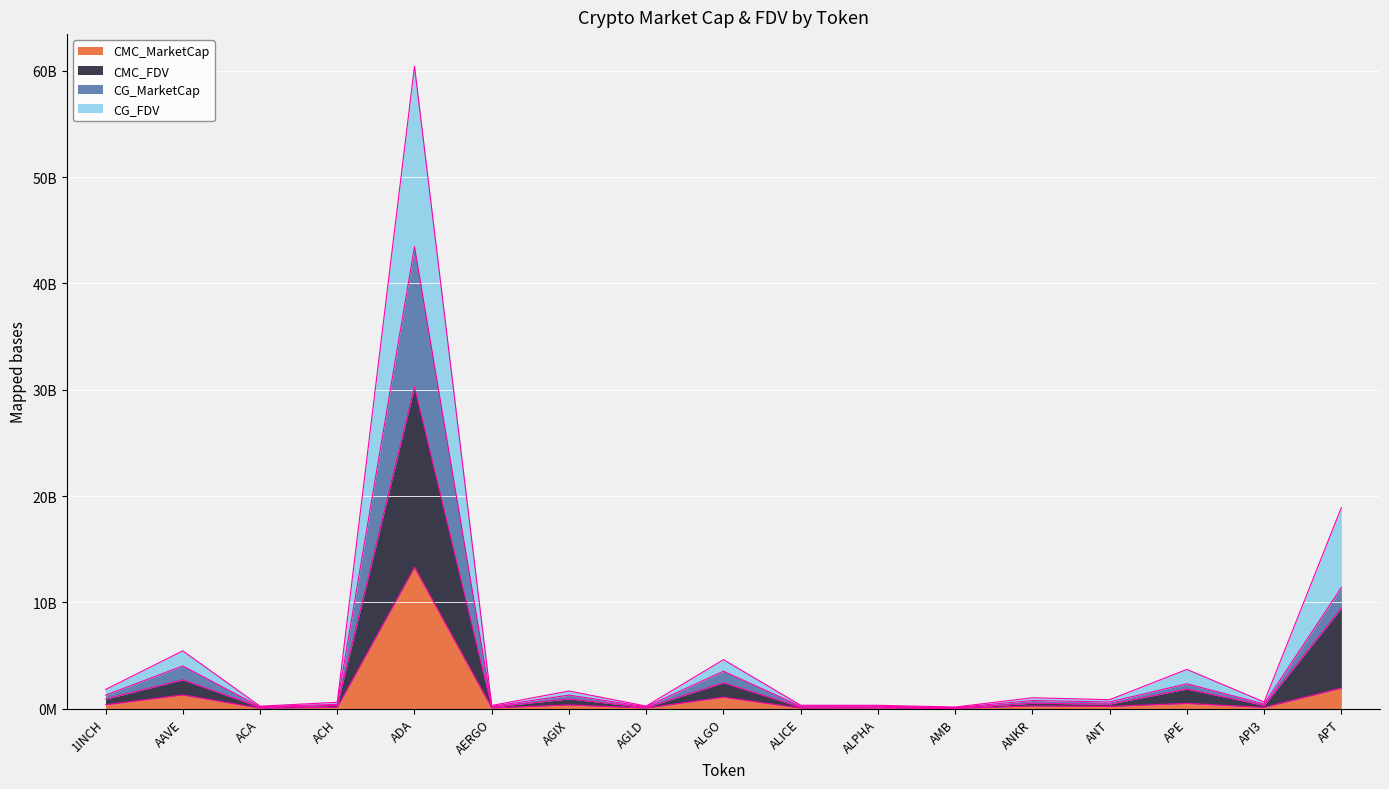

What is the smallest value displayed?

25343567